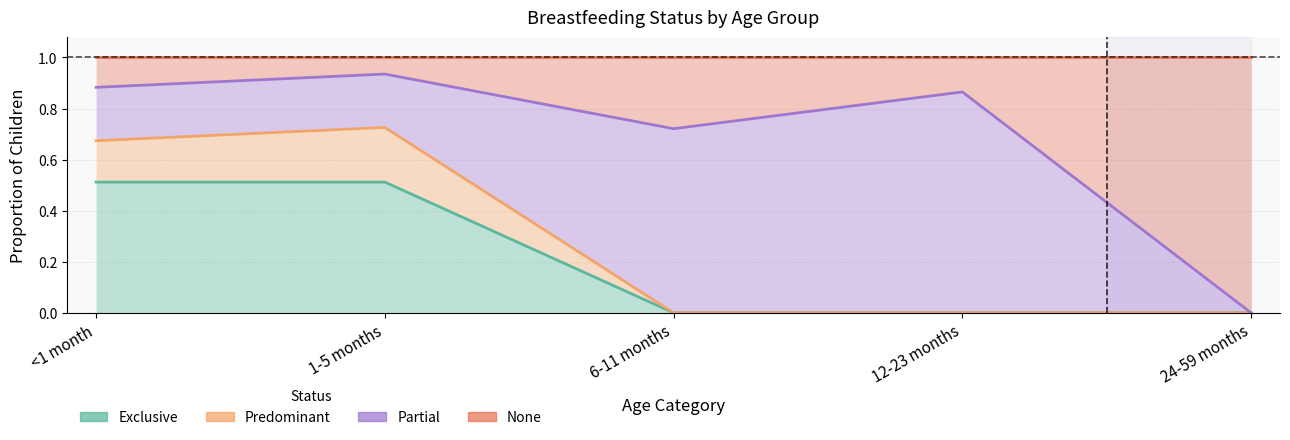

What is the average value of the Exclusive series?

0.2